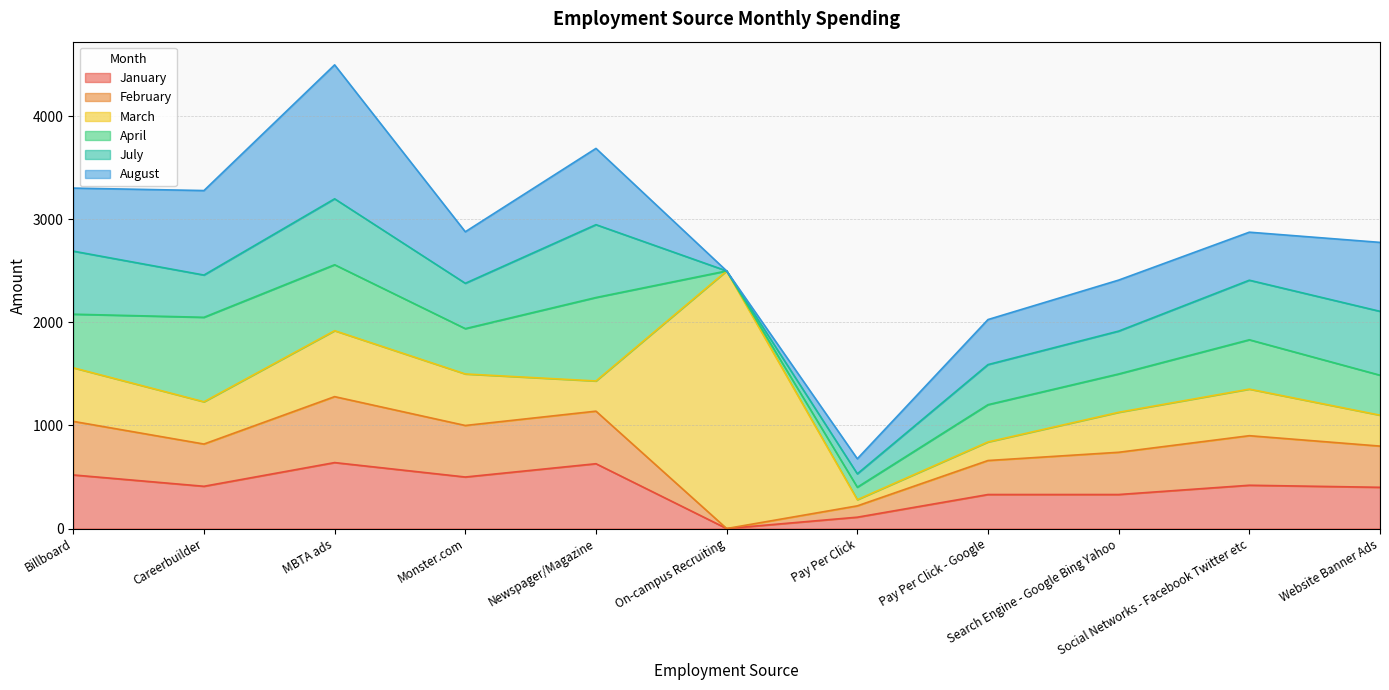

Which category has the lowest value across all series?

On-campus Recruiting